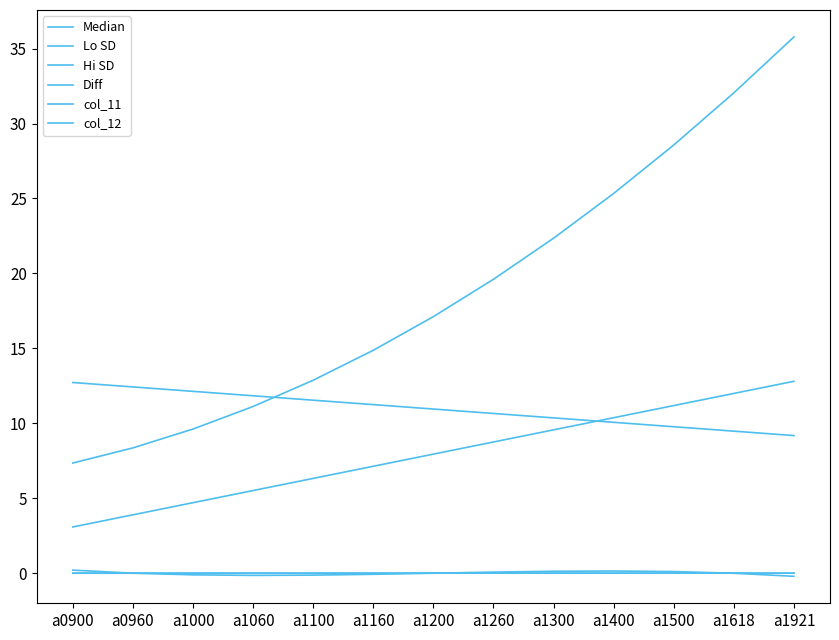

How many lines are shown in the chart?

6